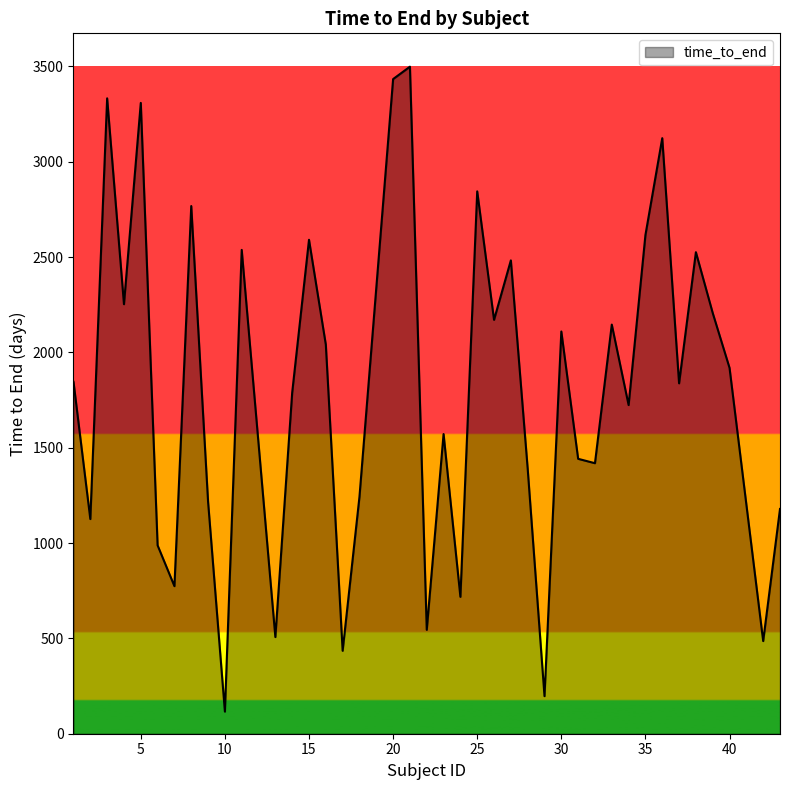

How many lines are shown in the chart?

1